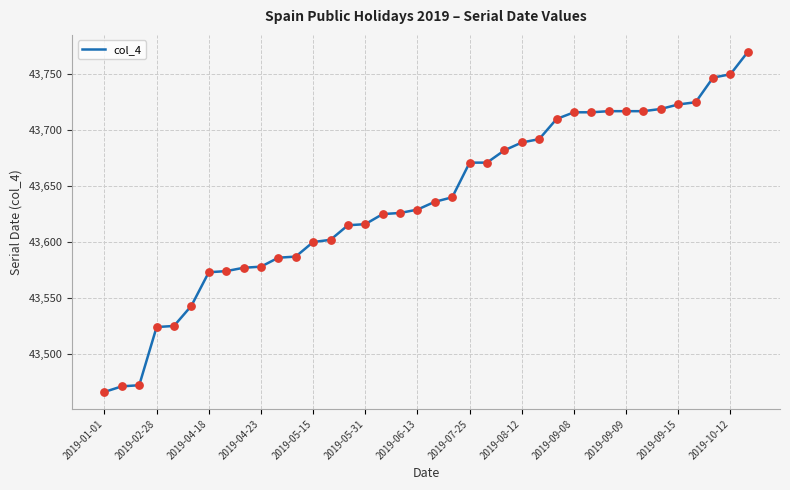

What is the difference between the maximum and minimum values?

304